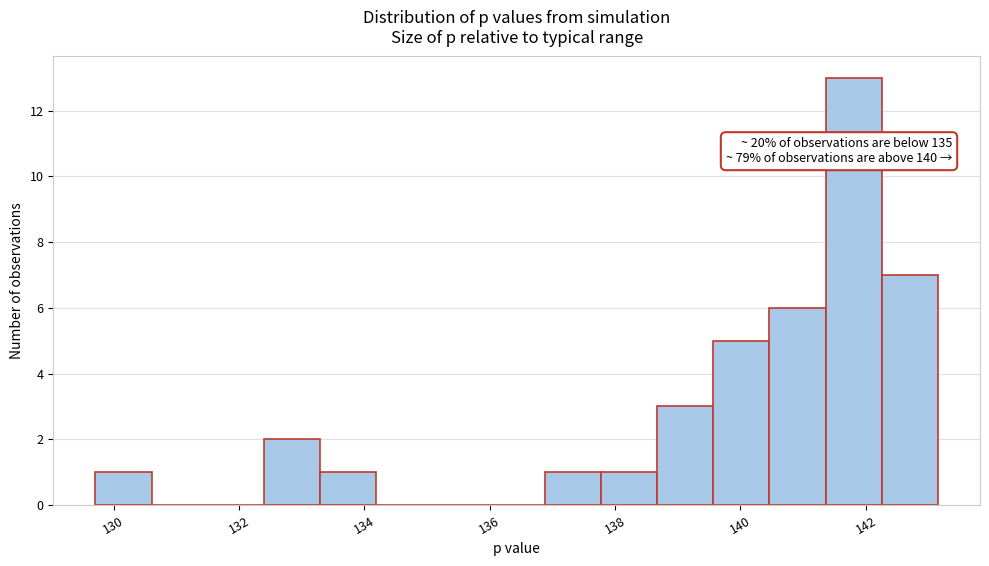

Which range on the x-axis has the tallest bar?

141.4 to 142.2